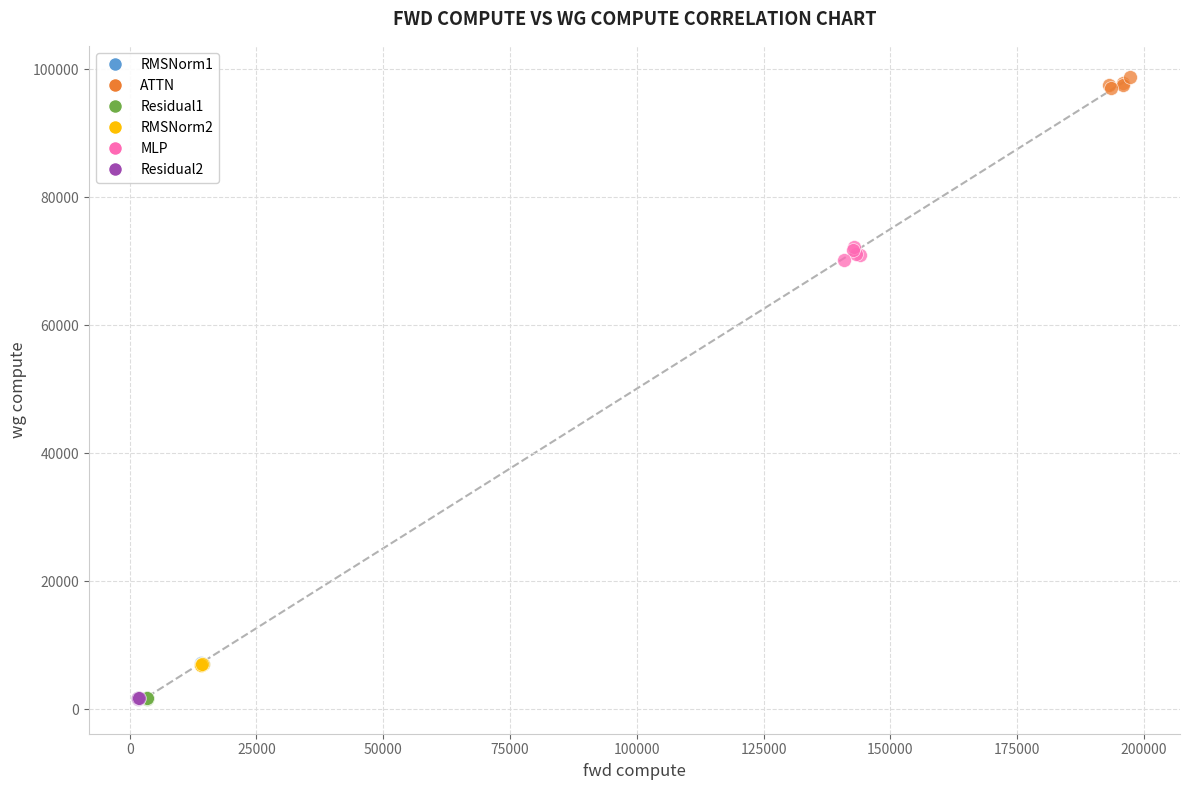

What are all the series names shown in the legend?

RMSNorm1, ATTN, Residual1, RMSNorm2, MLP, Residual2